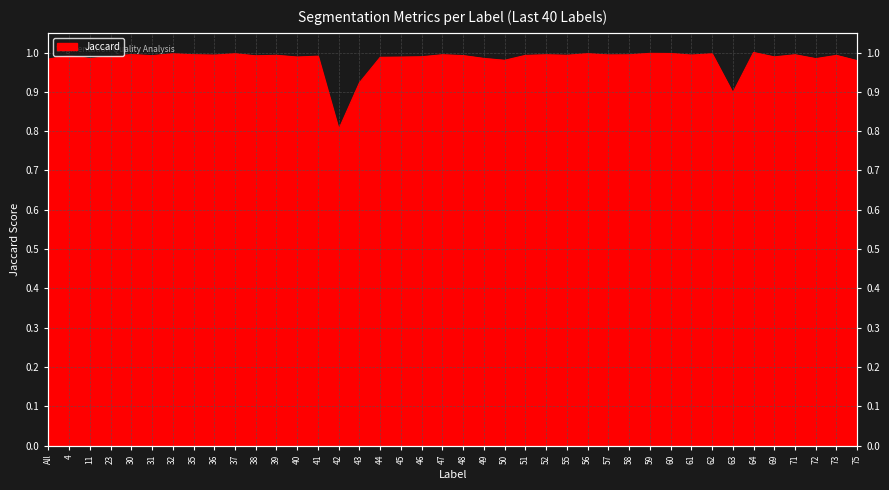

What is the average value?

1.0